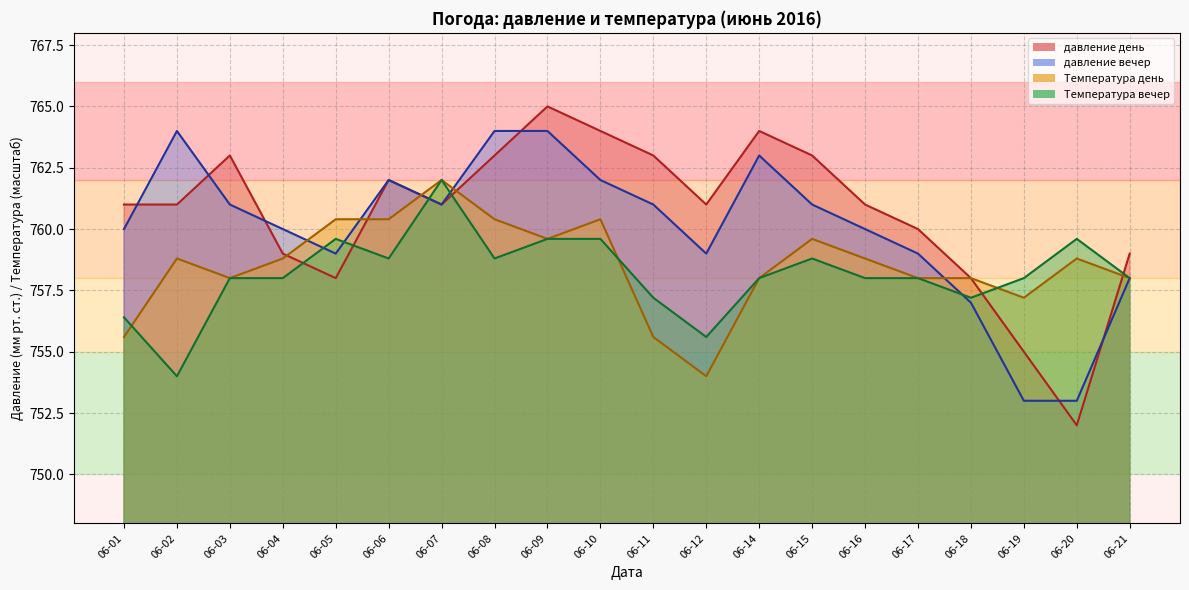

What is the value of the Температура день point at the 8th from the left?

760.4